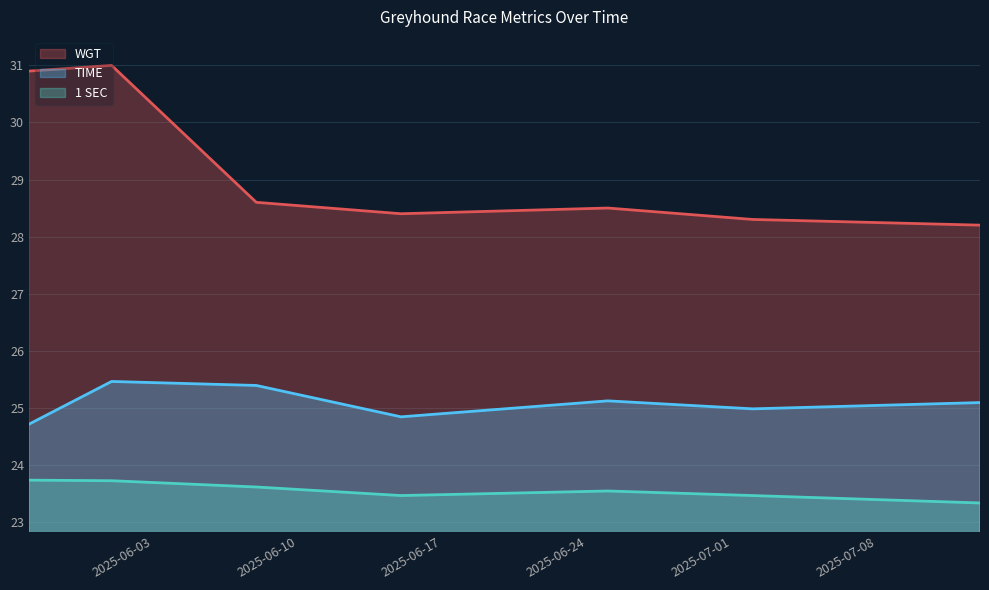

At which category is the sum across all series the highest?

2025-06-01